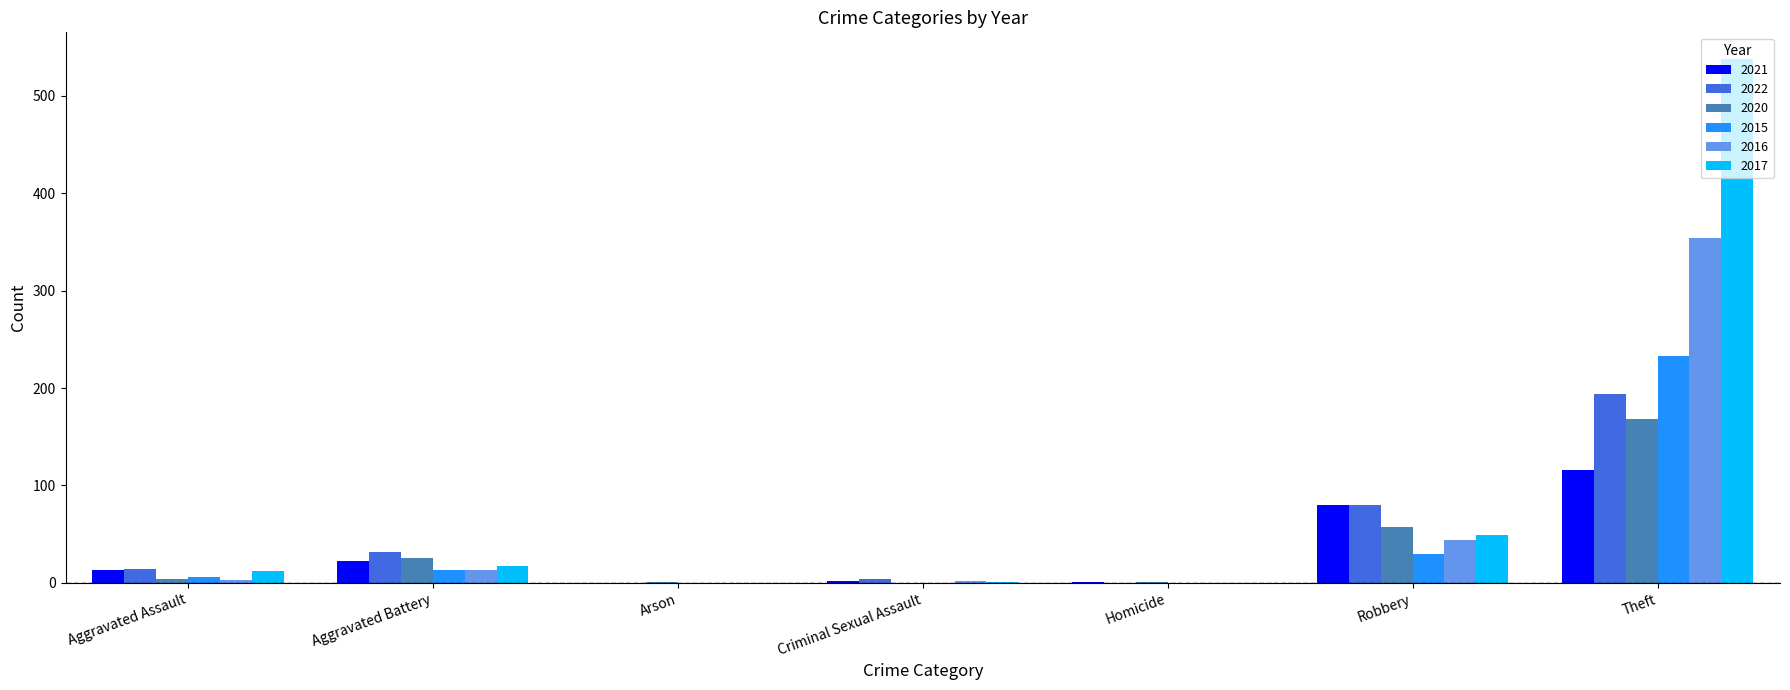

Which category has the highest value in the 2015 series?

Theft